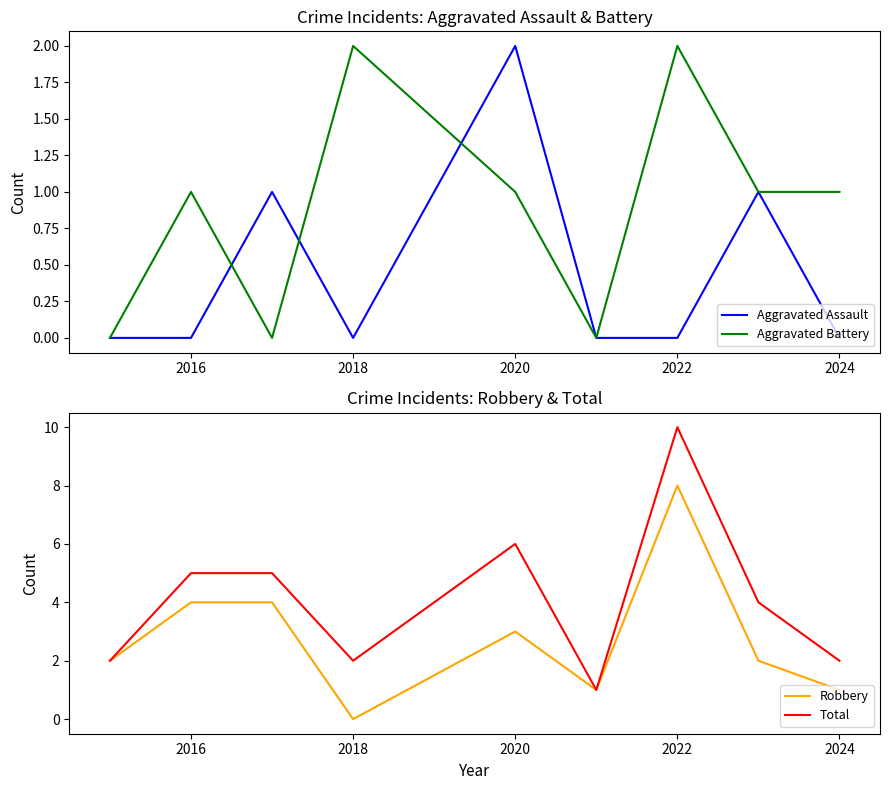

True or false: Total and Aggravated Battery cross at least once.

False